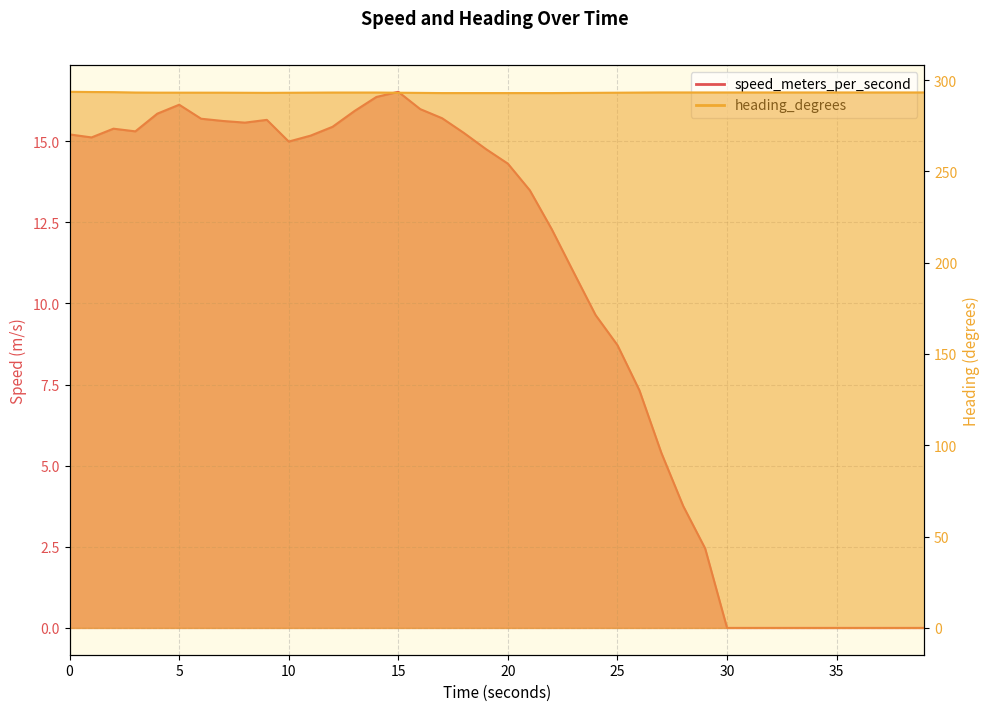

Rank the categories by speed_meters_per_second value from lowest to highest.

30.001845598, 31.00189042, 32.001883268, 33.001922369, 34.001912832, 35.001951217, 36.001942873, 37.001974344, 38.001963377, 39.001996278, 29.001853704, 28.00182867, 27.001838445, 26.00180006, 25.001814603, 24.001793861, 23.001811027, 22.001773595, 21.001797437, 19.99942708, 18.999459981, 9.999712228, 0.999971628, 10.999684572, 0.0, 17.999484777, 2.999916315, 1.999941587, 11.999659776, 7.999768972, 6.999799013, 8.9997406, 5.999830961, 16.99951148, 3.999884128, 12.999630689, 15.999540805, 4.999855756, 13.999597787, 14.999569654